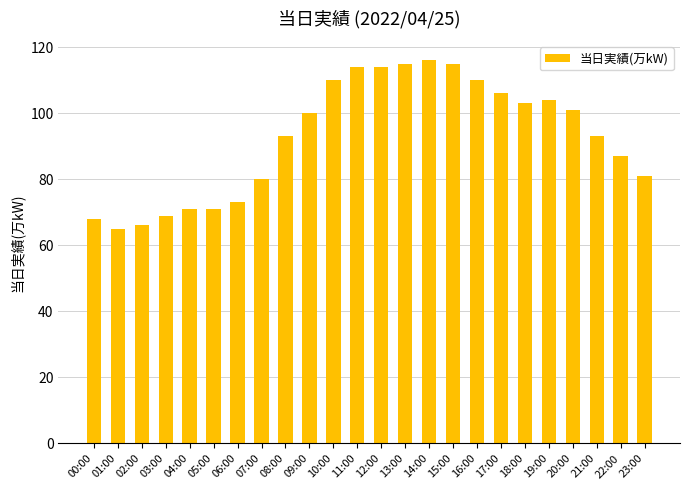

How many bars are there in total?

24